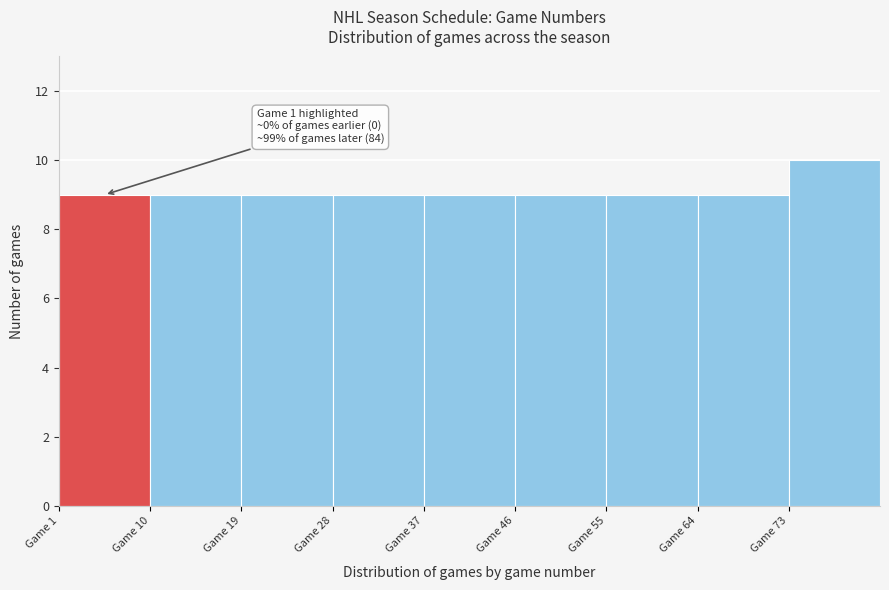

Over which range of the x-axis is the bar tallest?

73 to 82